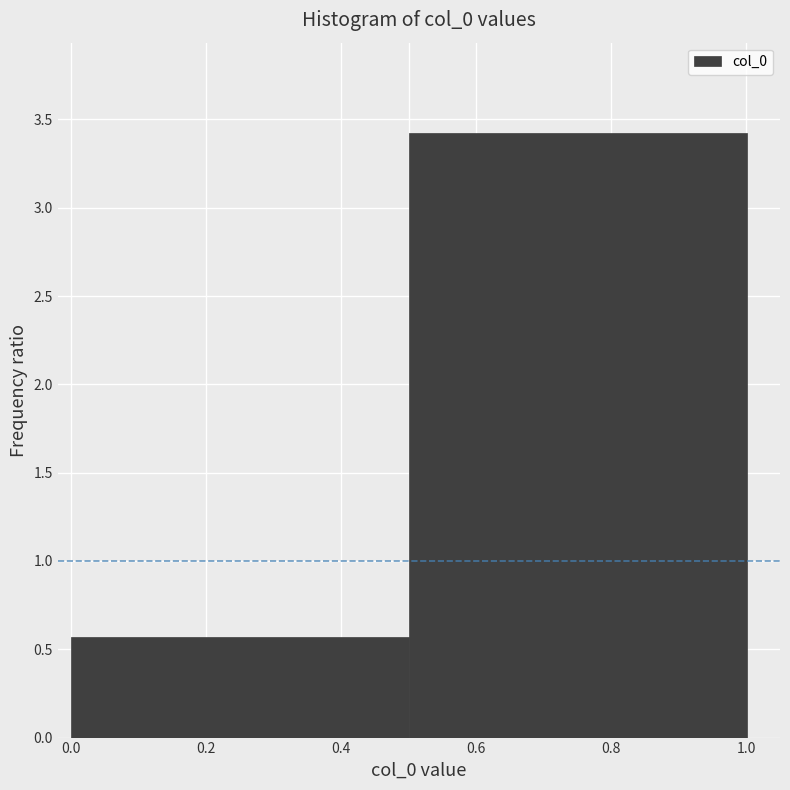

Reading left to right, list every bar in this chart as the range it spans on the x-axis followed by its height. Neither the bar edges nor the heights are printed on the chart, so give them approximately, as read against the axes.

0.0 to 0.5: 0.55
0.5 to 1.0: 3.40